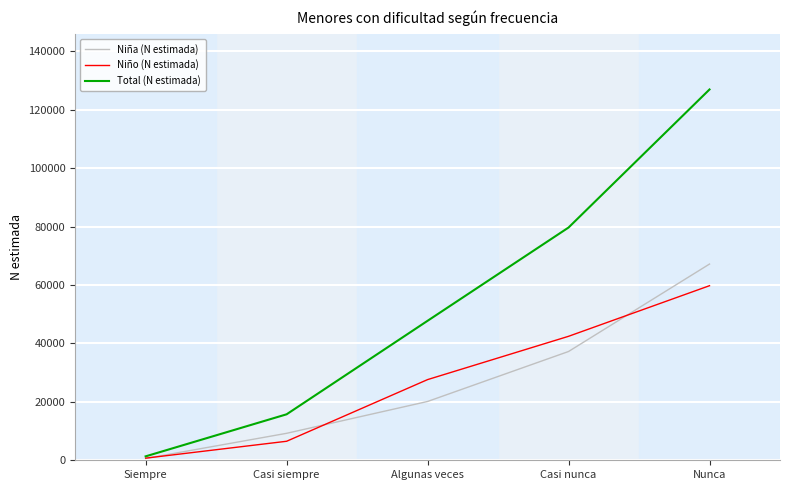

Which series has the largest range (max minus min)?

Total (N estimada)